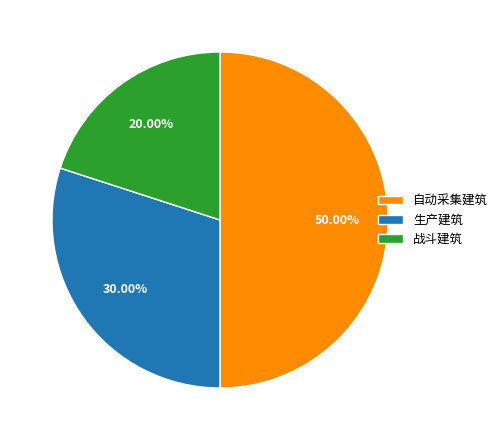

To the nearest percent, what is the average slice percentage?

33%